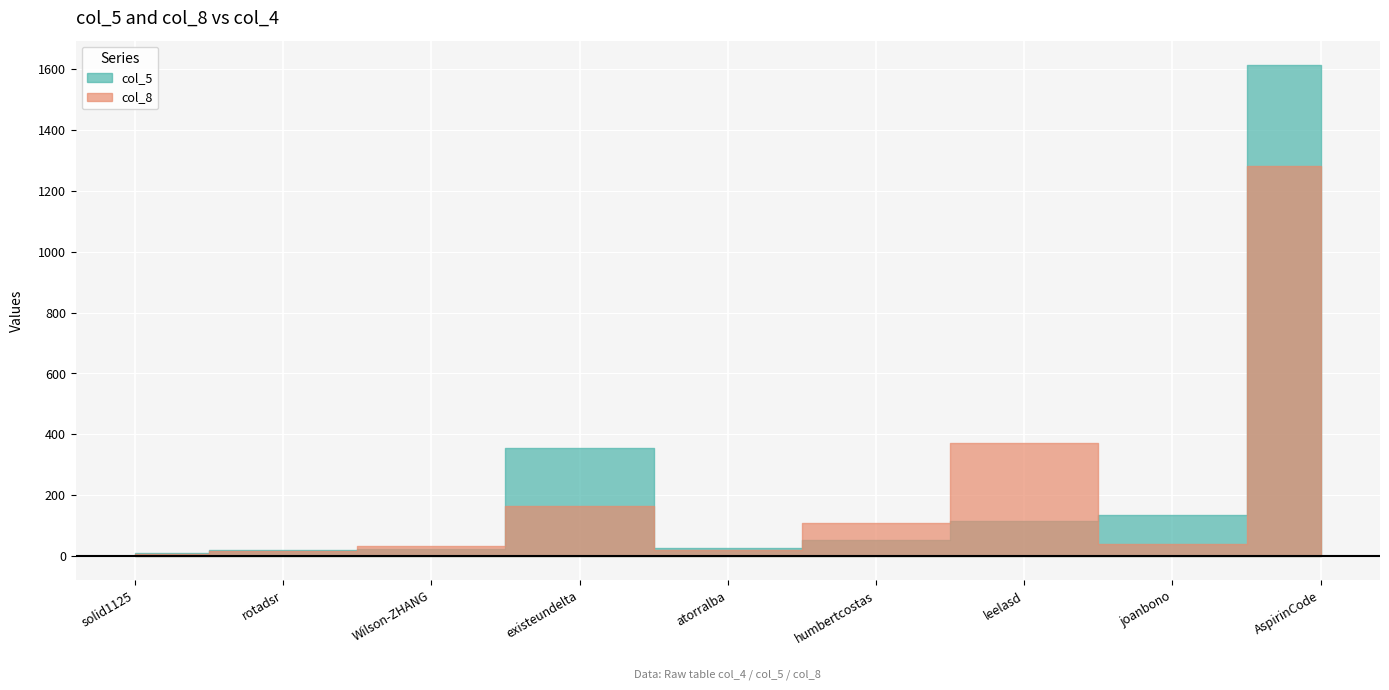

How many lines are shown in the chart?

2